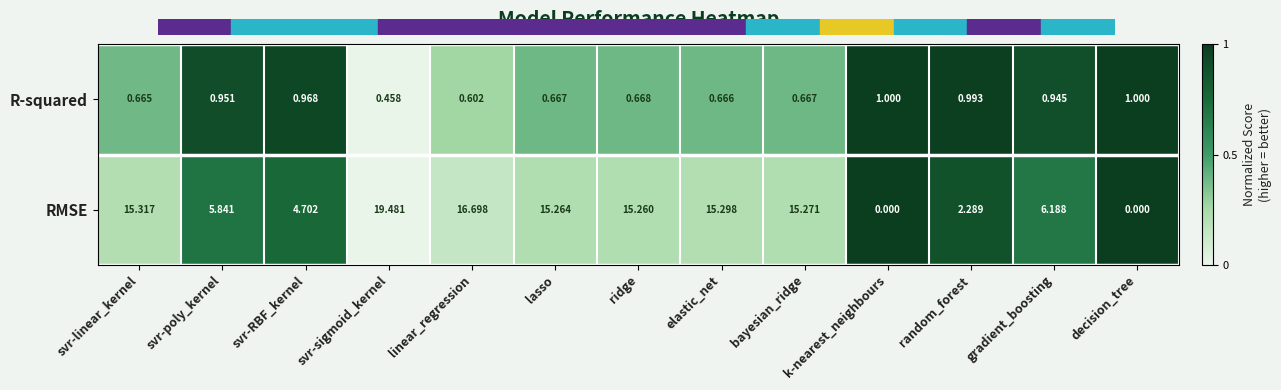

At which category is the sum across all series the highest?

svr-sigmoid_kernel